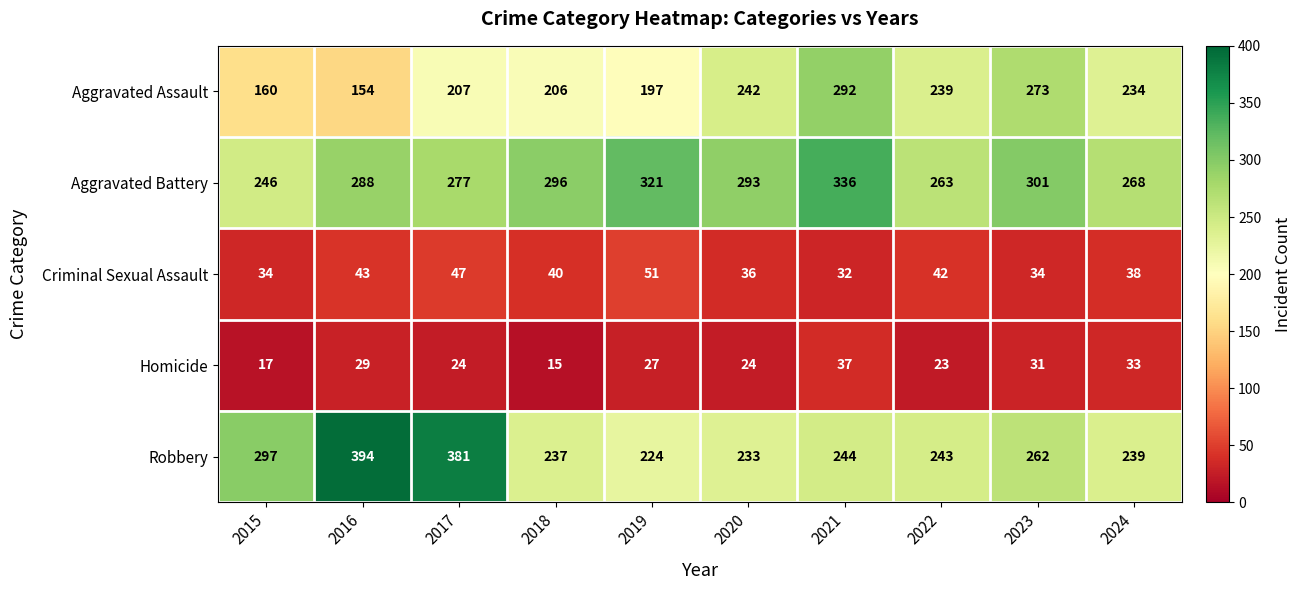

Which category has the lowest value in the Aggravated Assault series?

2016